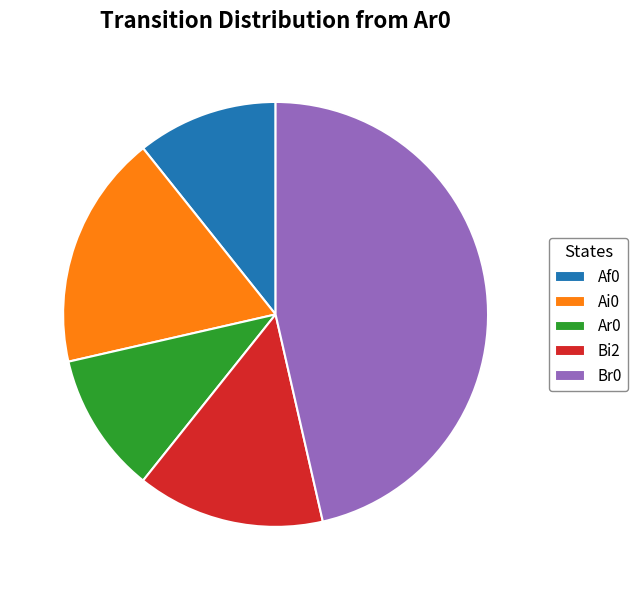

Does Ai0 account for over 50% of the chart?

No